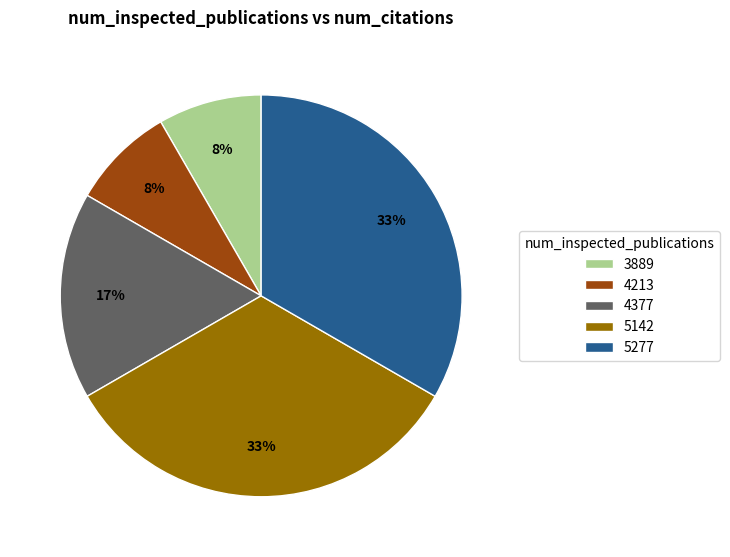

Does 4213 represent more than half of the total?

No